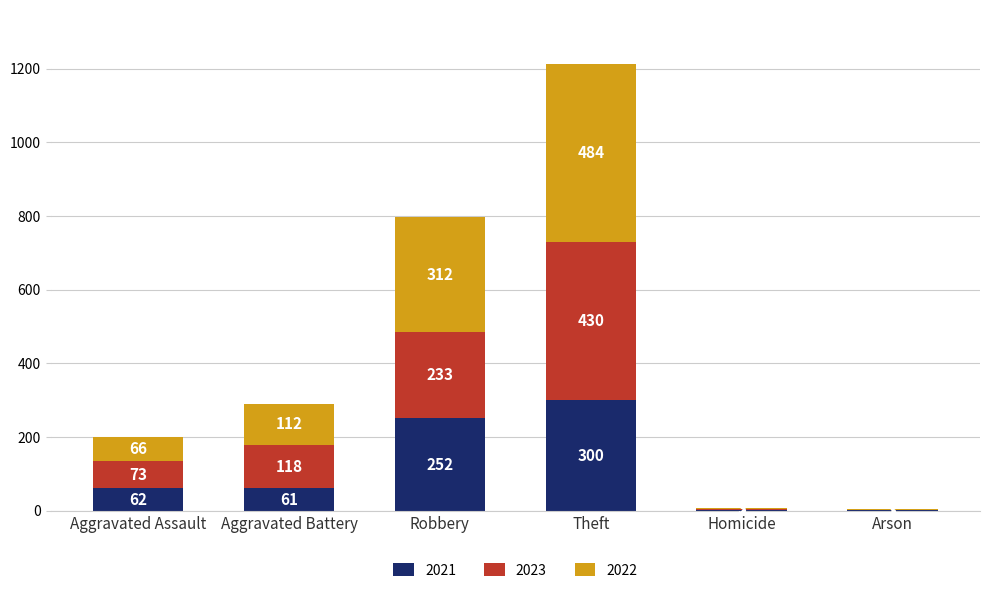

What is the total value across all series at Robbery?

797